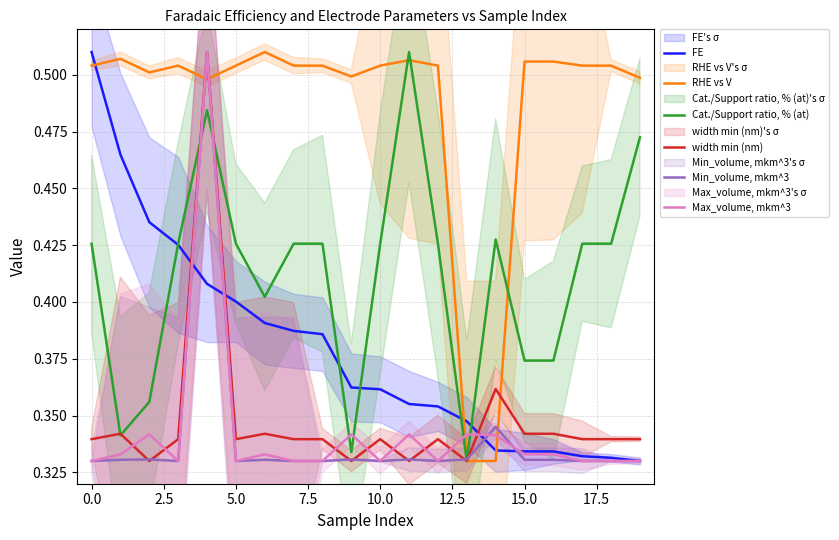

Which series ends up on top after the final intersection of Max_volume, mkm^3 and Cat./Support ratio, % (at)?

Cat./Support ratio, % (at)